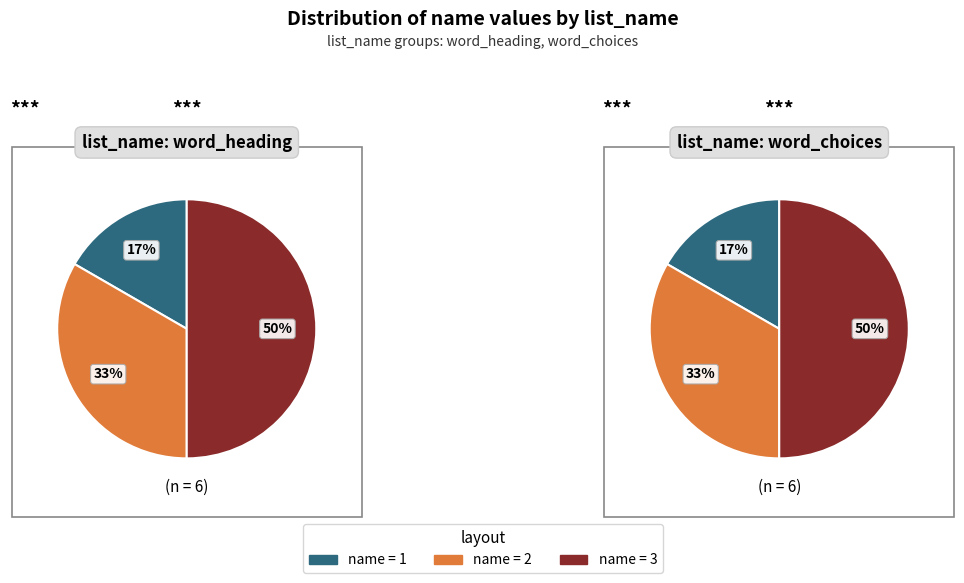

To the nearest percent, what is the average slice percentage?

33%